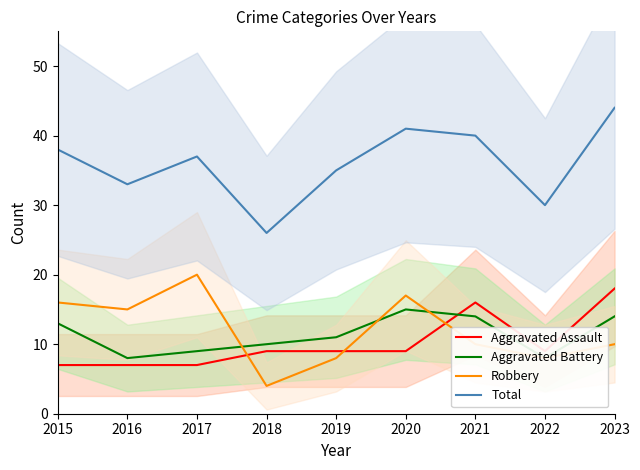

What is the value of the Robbery point at the 8th from the left?

8